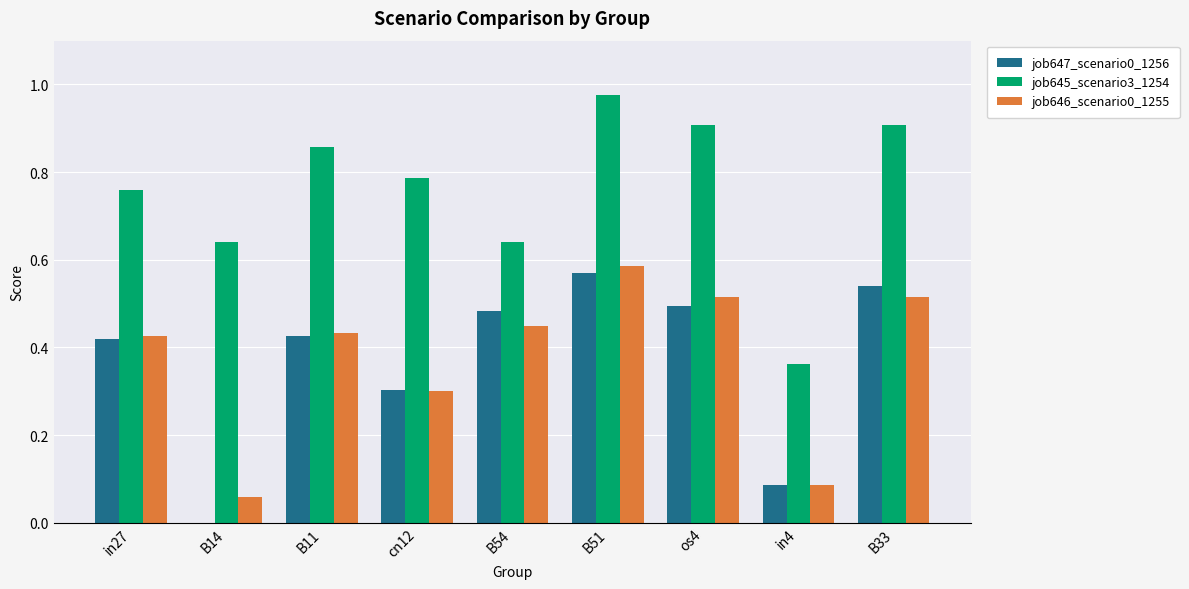

At which label does job646_scenario0_1255 reach its peak?

B51